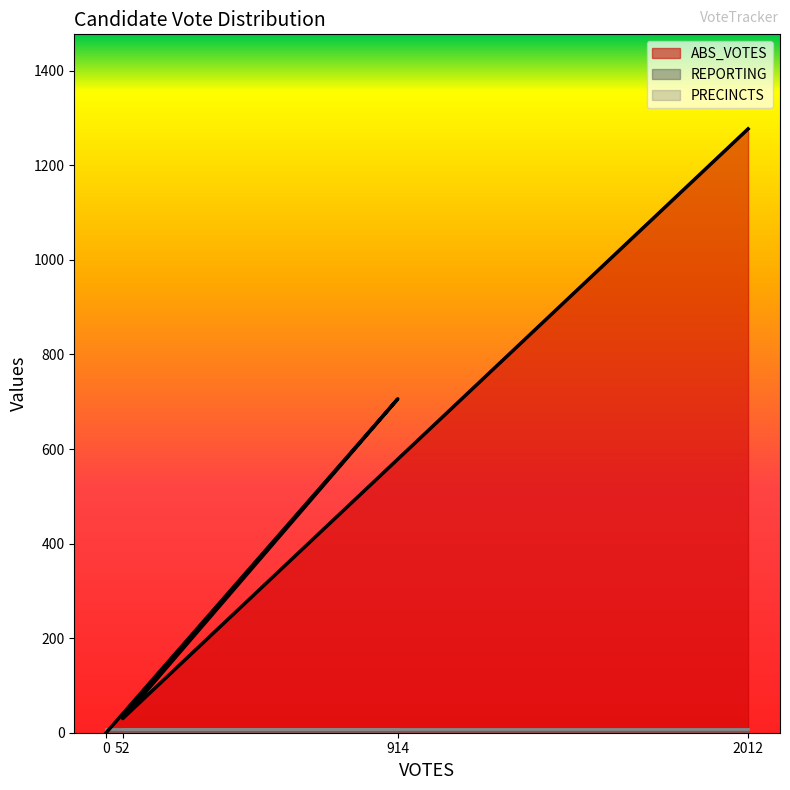

How many lines are shown in the chart?

3